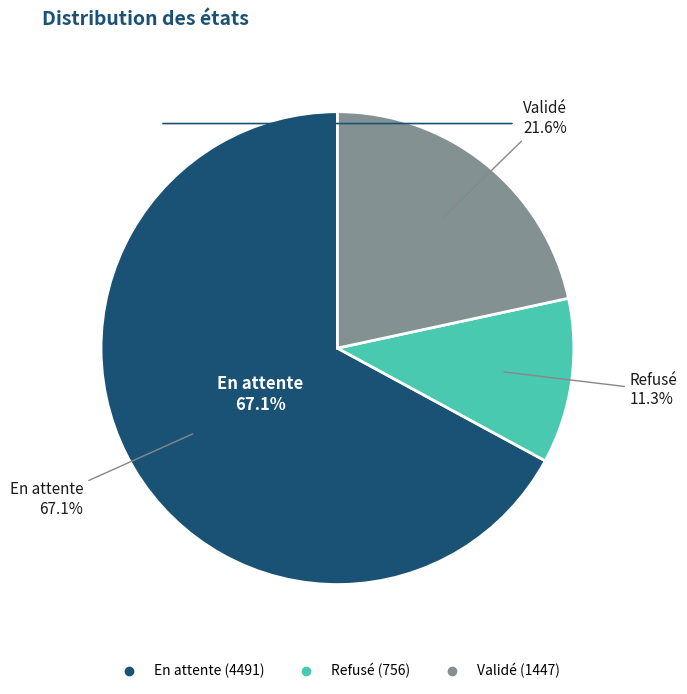

Approximately how many times larger is the value at En attente compared to Validé?

3.1